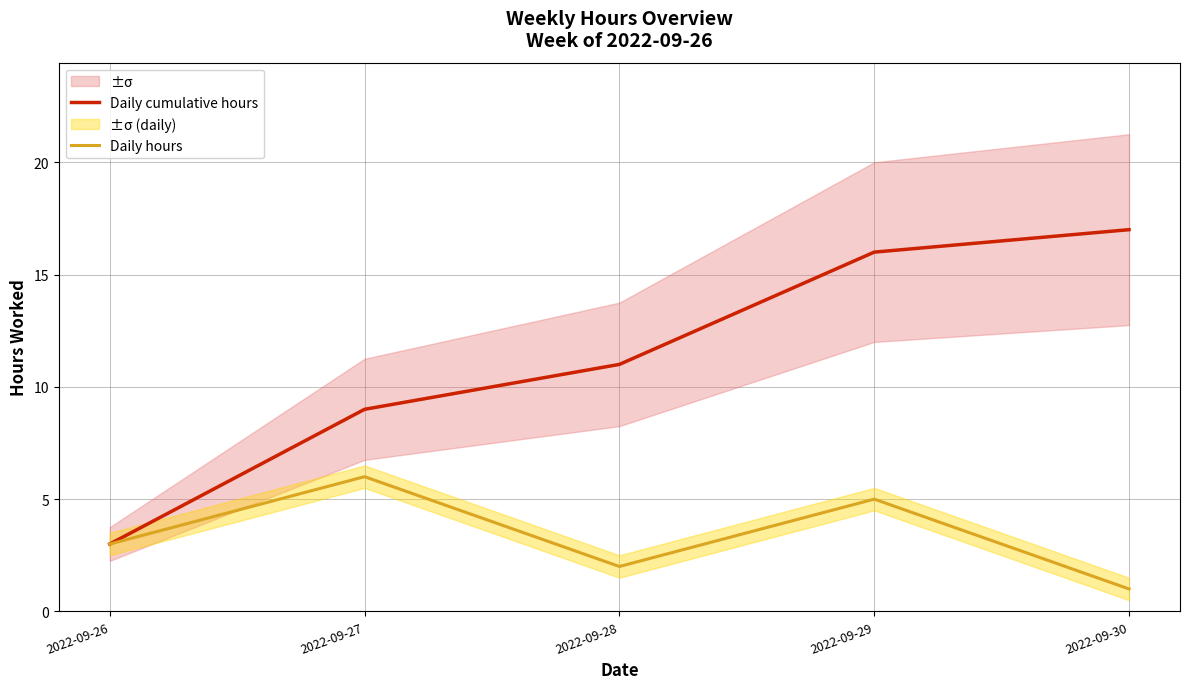

Which category has the highest value across all series?

2022-09-30